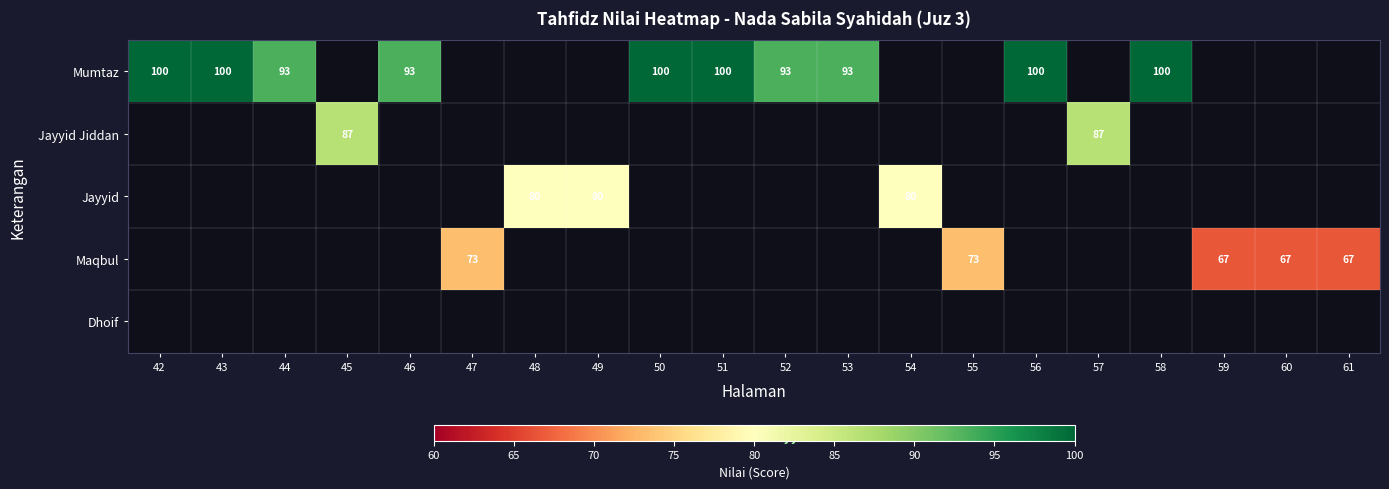

Is it true that Maqbul equals 120 at 60?

False